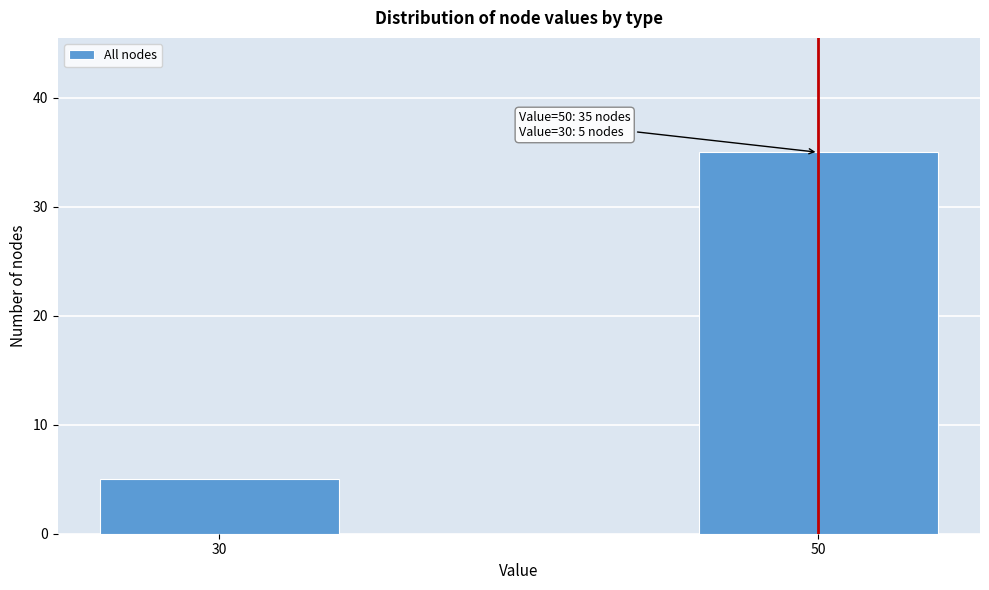

Reading left to right, extract all data points from this chart.

30=5	50=35